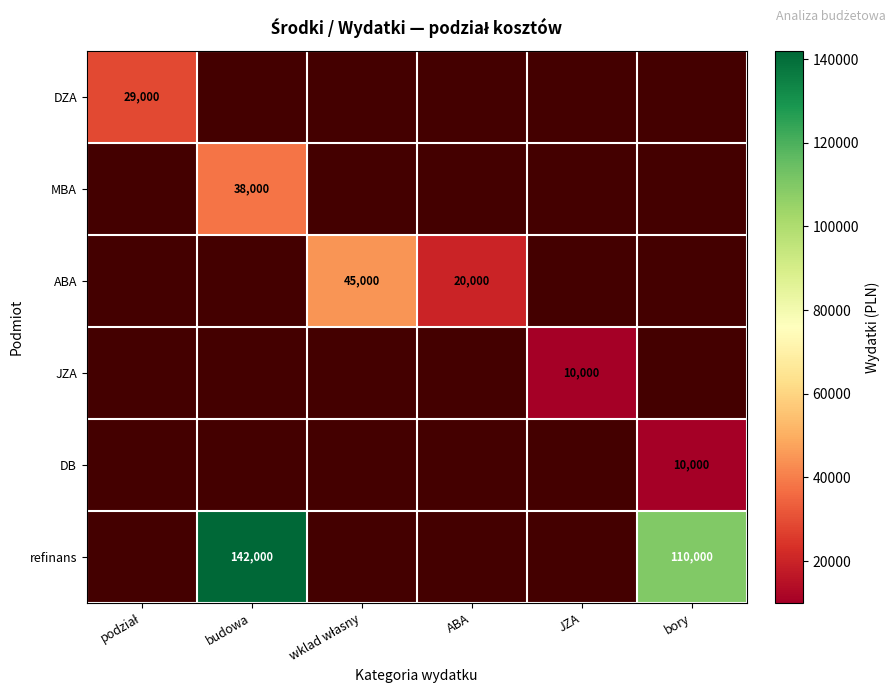

Which category has the lowest value across all series?

JZA